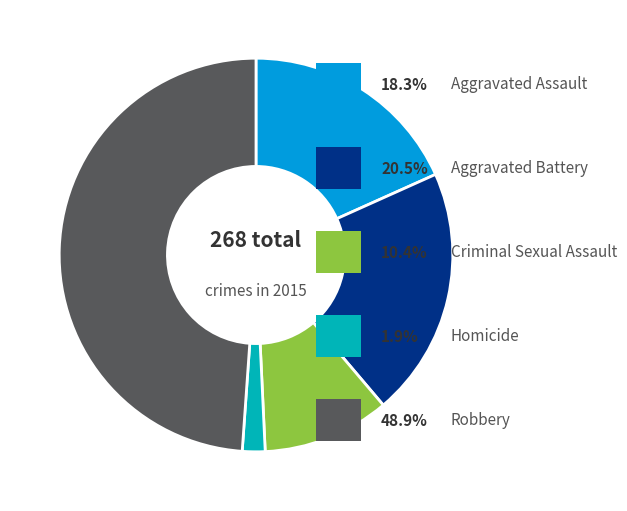

Is there a majority slice in this chart?

No